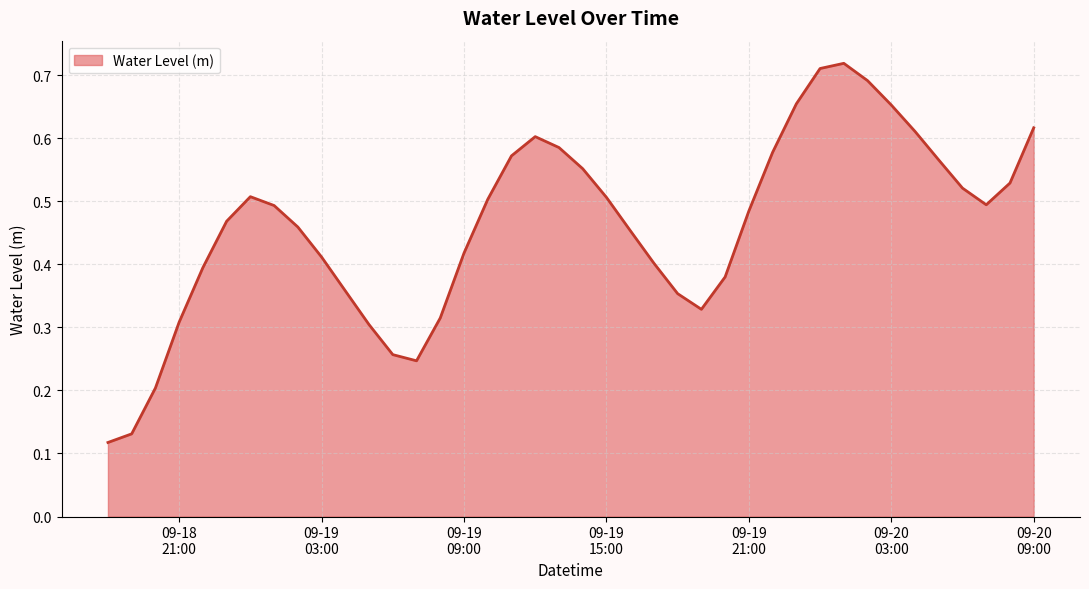

Does the chart display data point markers on the line(s)?

No